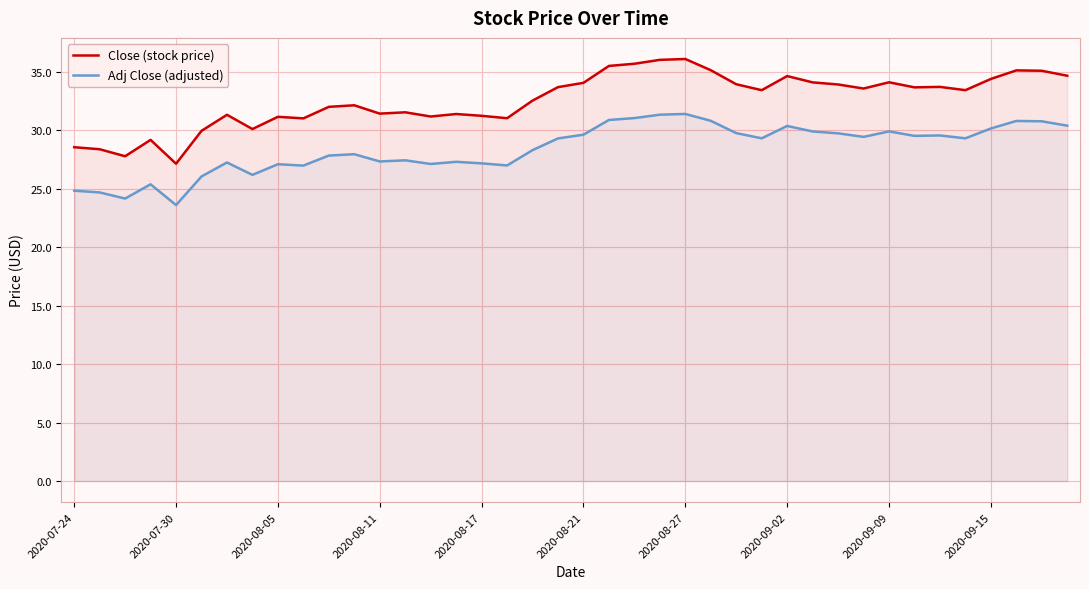

Rank the series by their average value, from highest to lowest.

Close (stock price), Adj Close (adjusted)